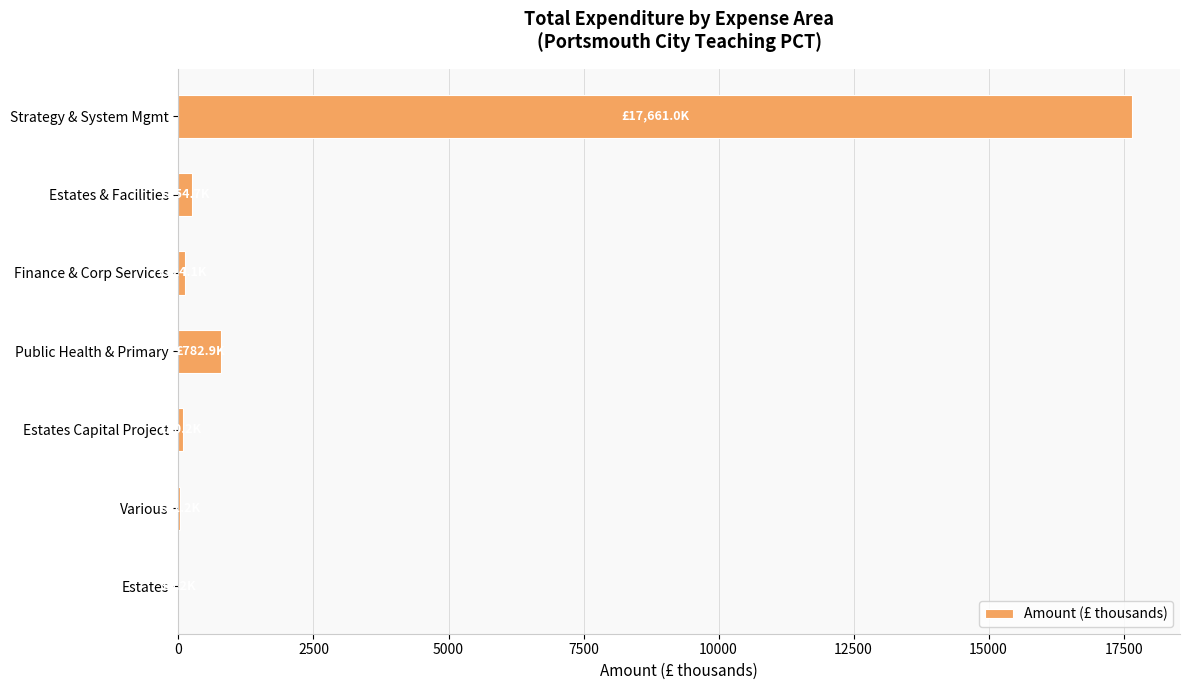

What is the maximum value shown in the chart?

17661.0